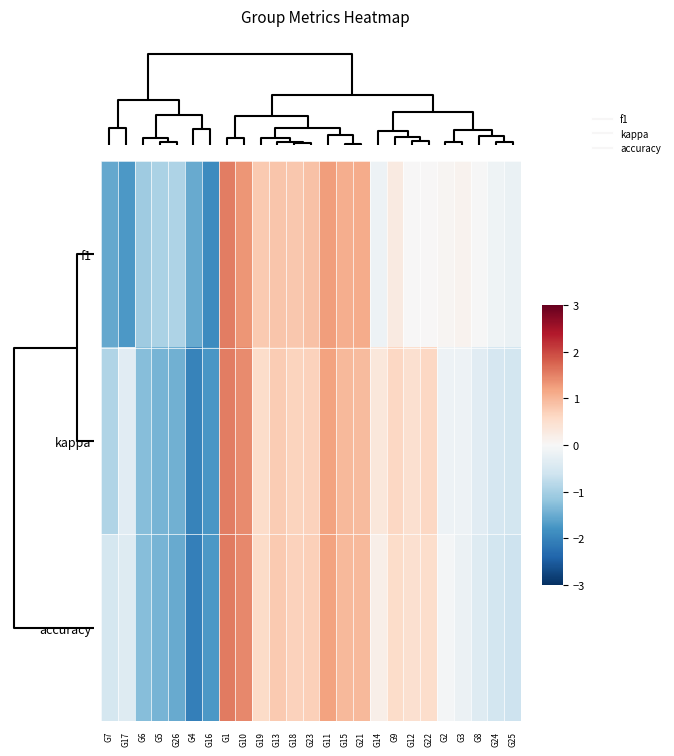

Which label corresponds to the largest value in the chart?

G1